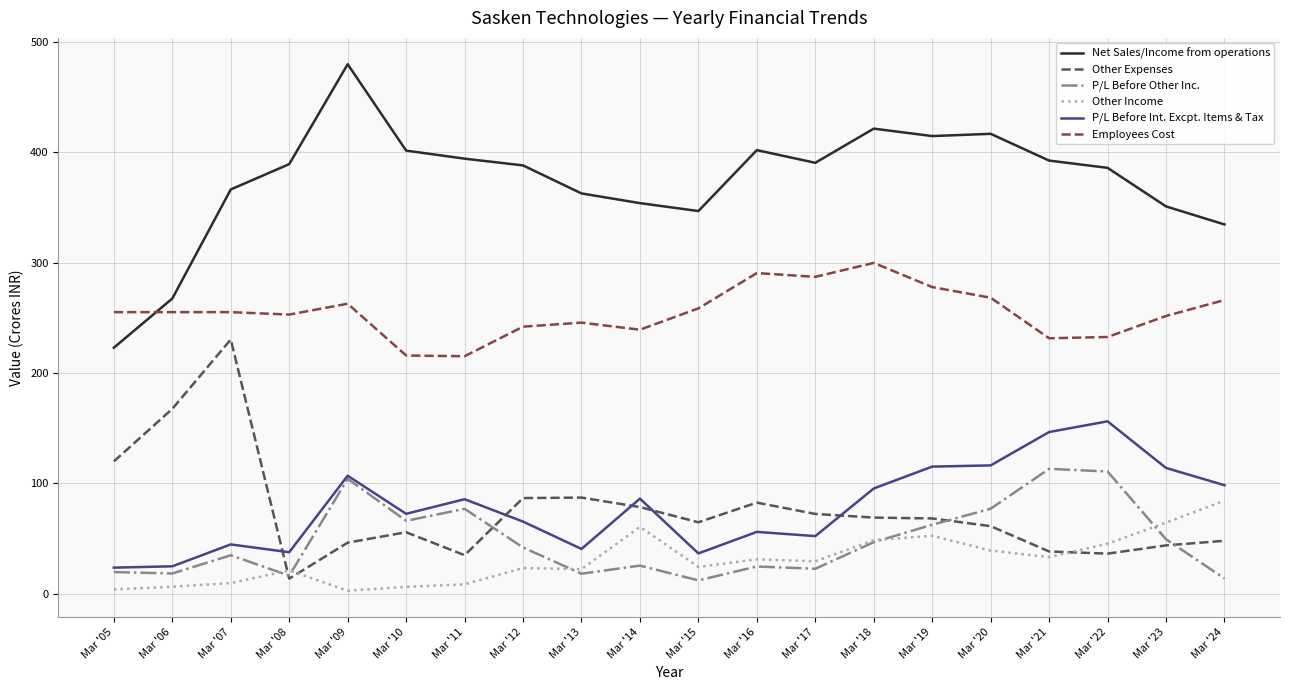

What is the spread (max minus min) of values at Mar '24?

320.6